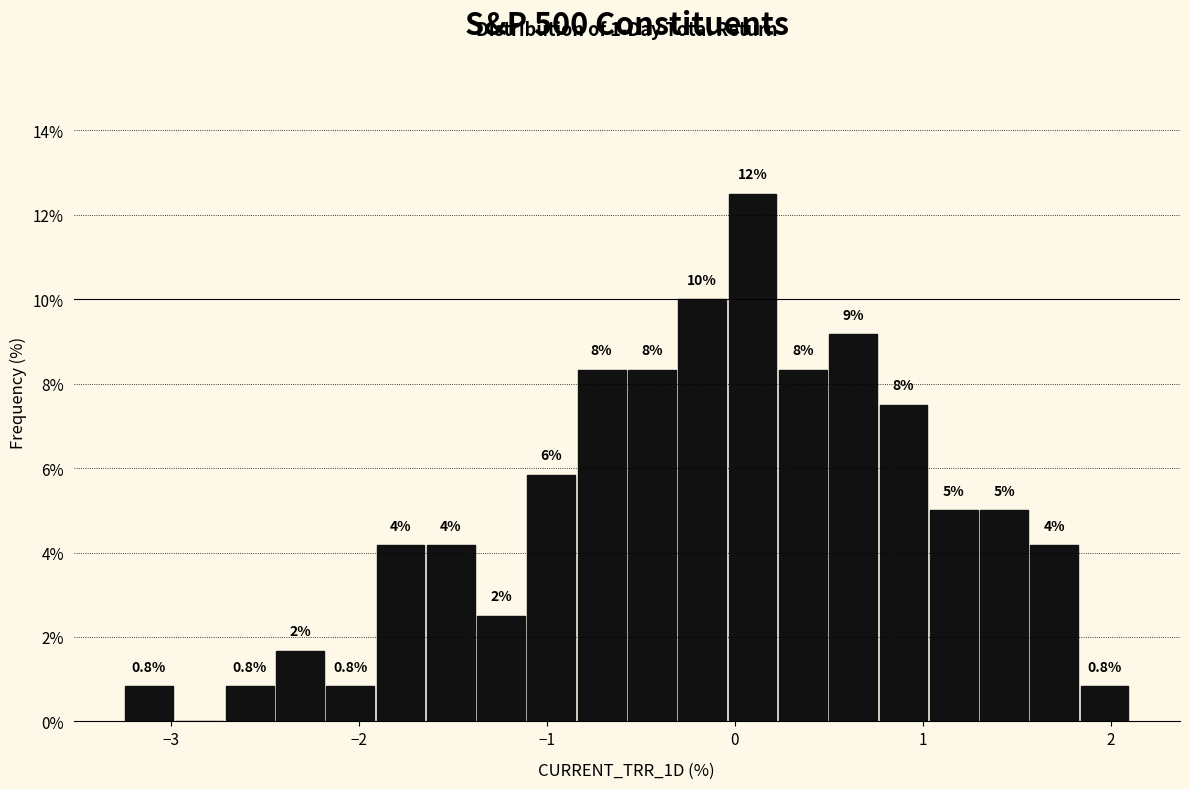

Around what value on the x-axis is the tallest bar? Give the approximate position of its centre, as read against the axis.

0.1